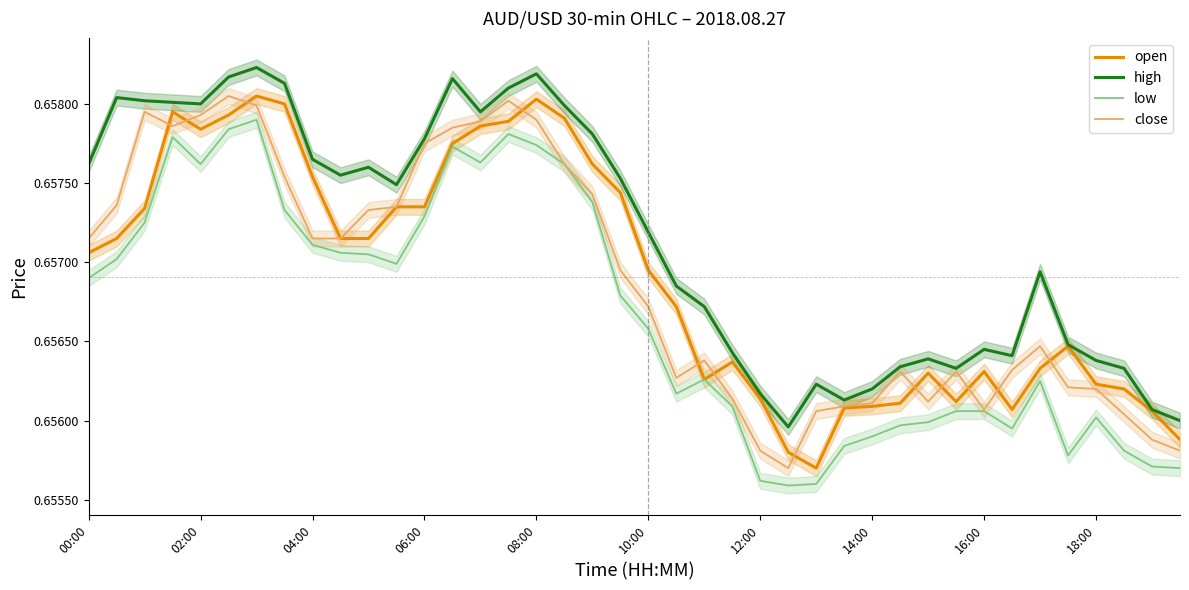

Is it true that open equals 1.1 at 08:00?

False